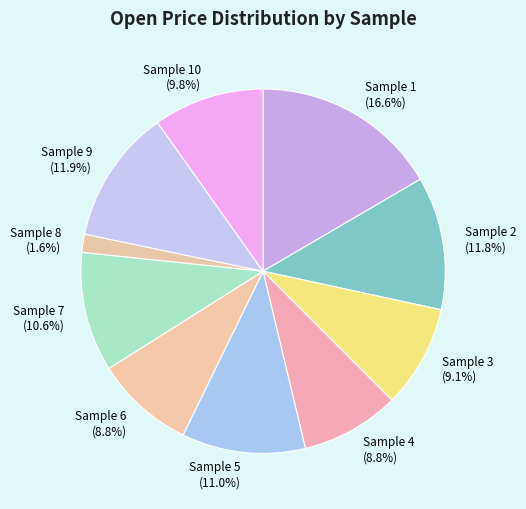

Does Sample 6 account for over 50% of the chart?

No